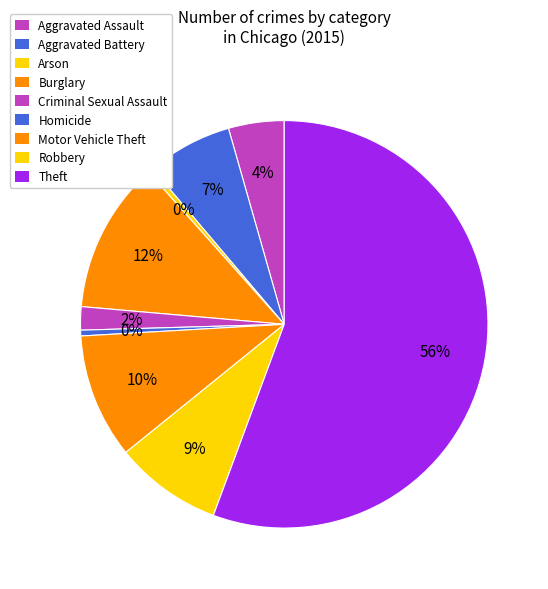

How many segments does this pie chart have?

9